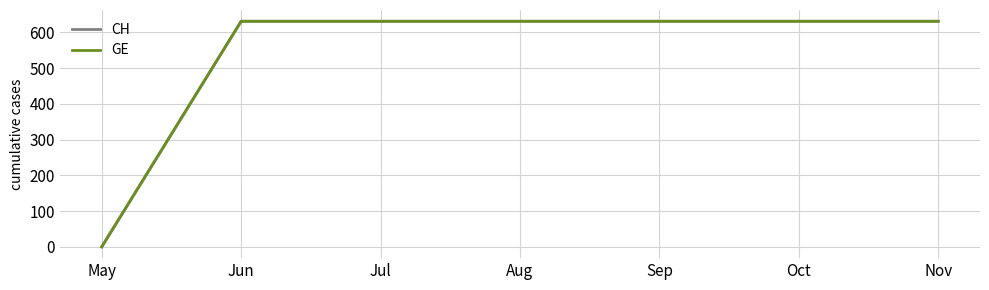

Does the chart have visible grid lines?

Yes